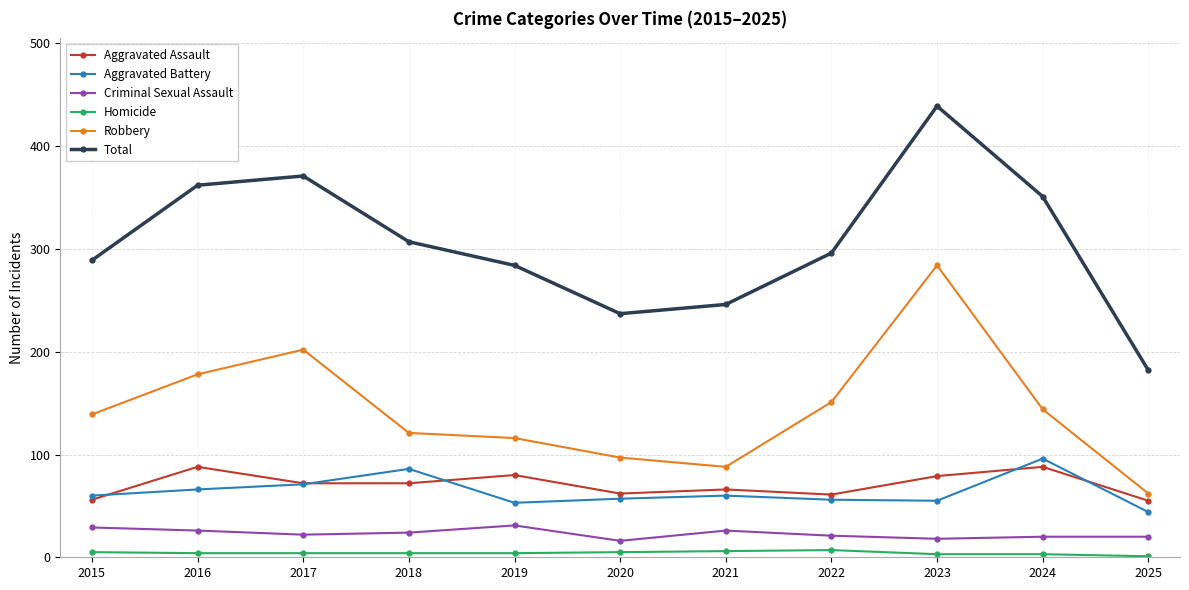

What is the total value across all series at 2015?

578